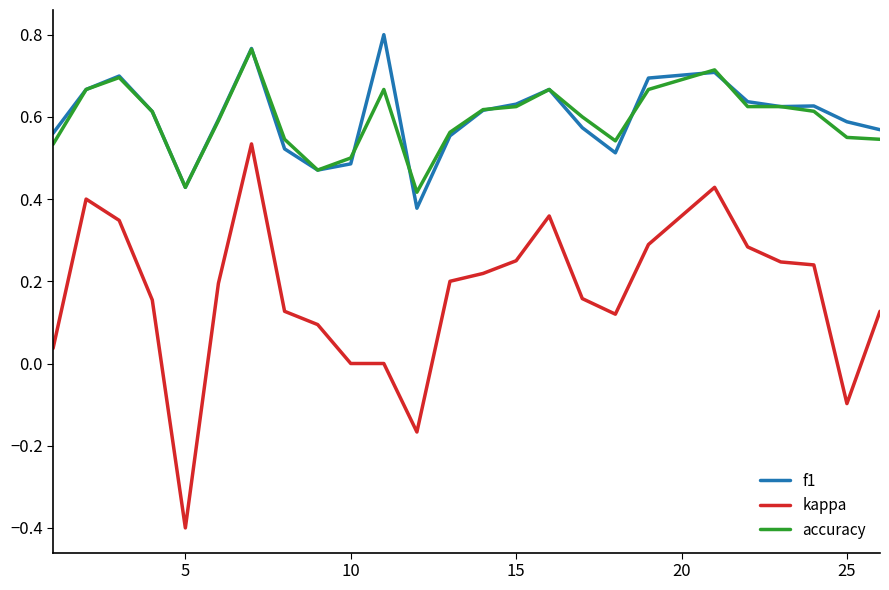

What is the smallest value displayed?

-0.4